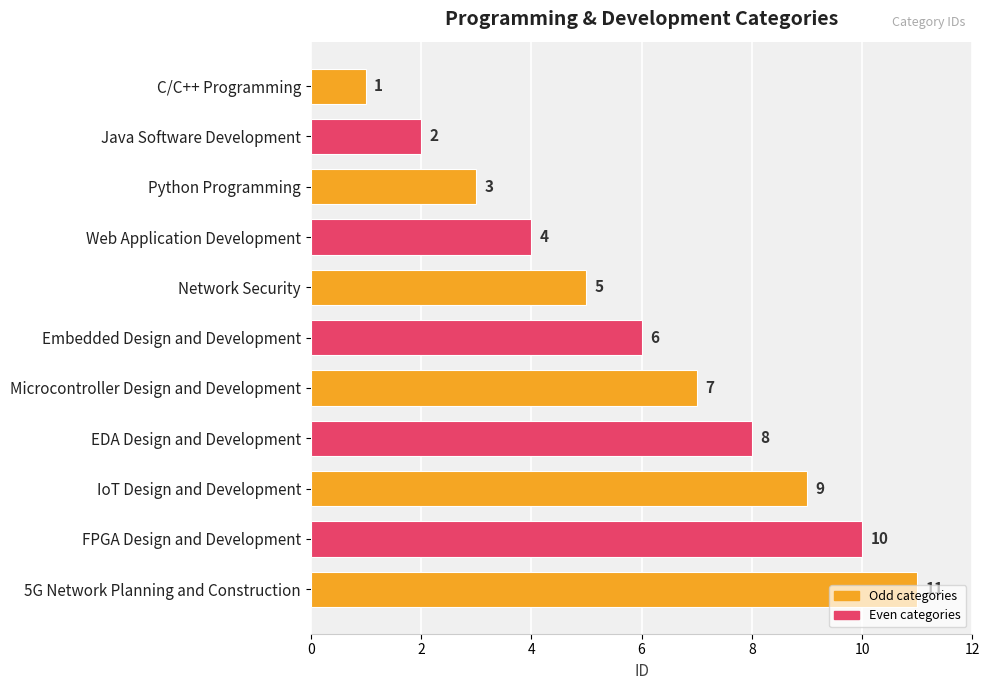

Are the bars horizontal?

Yes